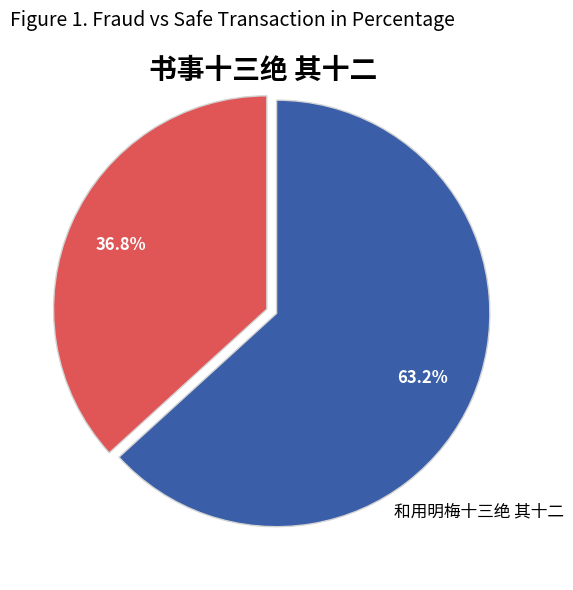

Is there a majority slice in this chart?

Yes